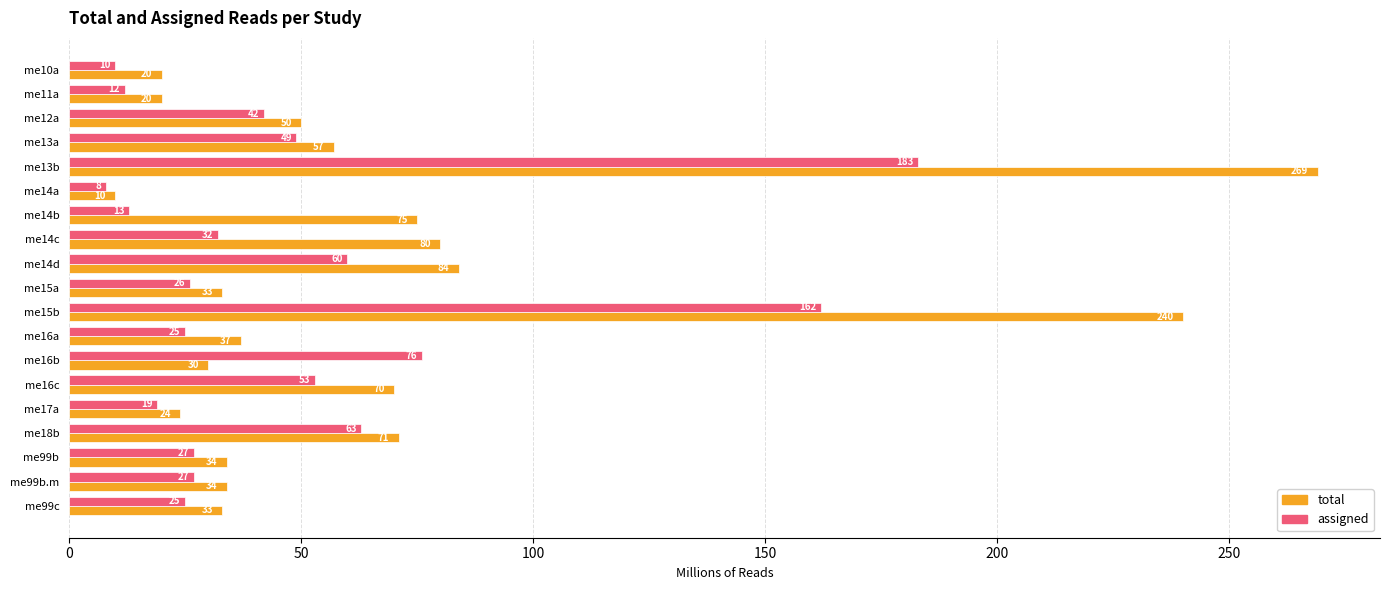

What is the sum of all total values?

1271